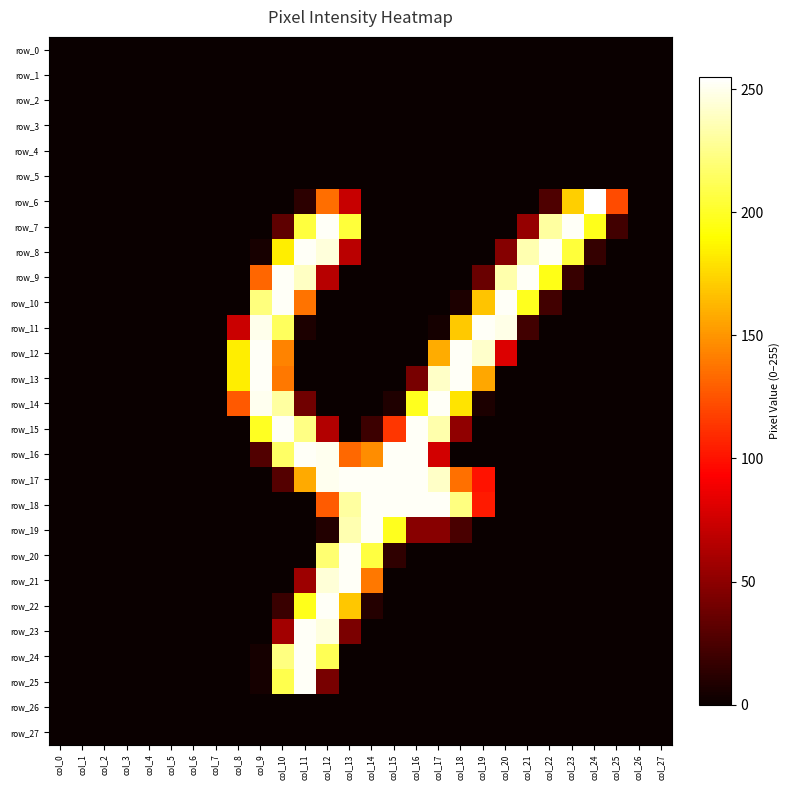

Count the number of data series in this chart.

28